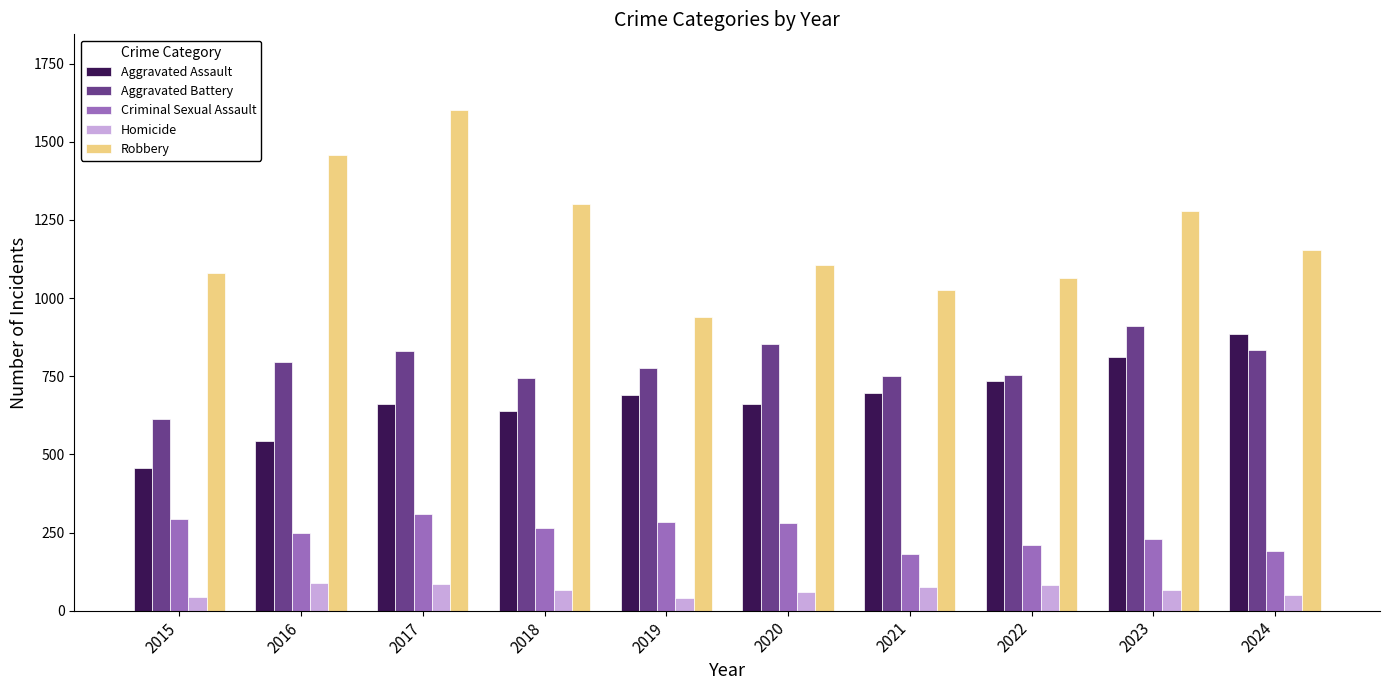

Is it true that Aggravated Battery equals 276 at 2018?

False